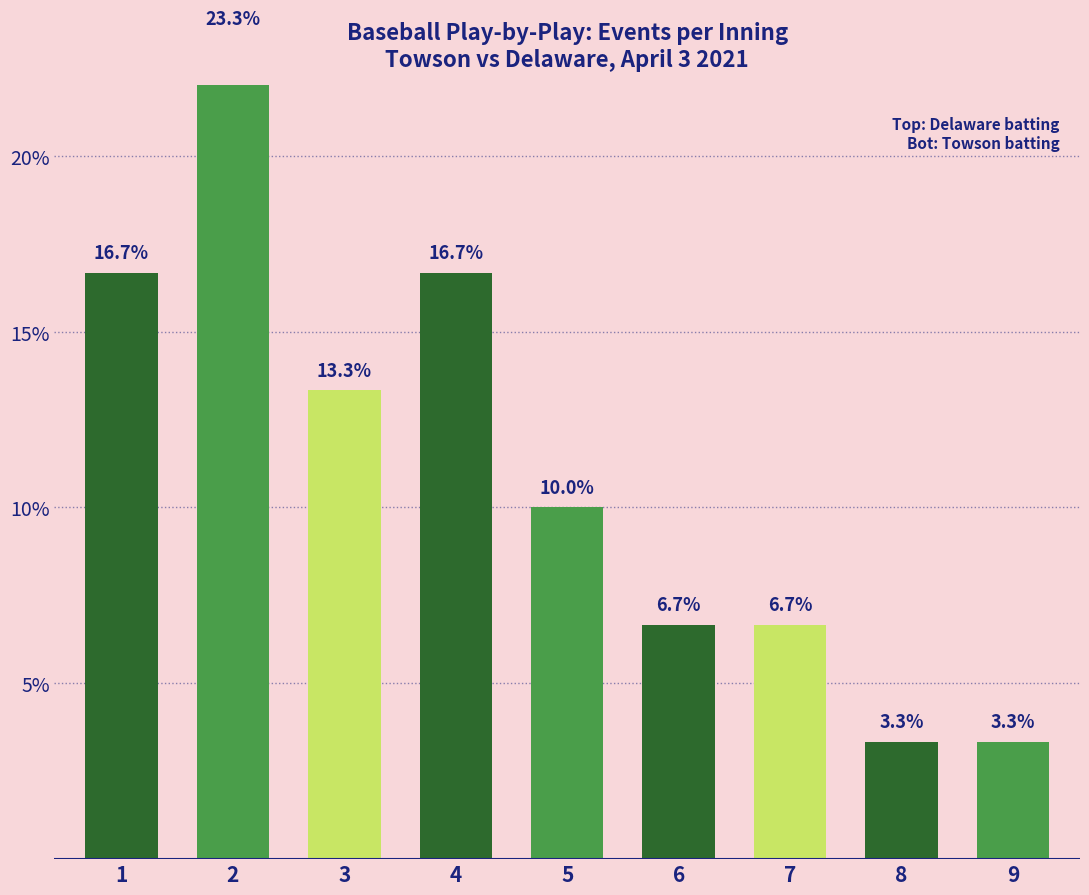

Is it true that the value at 5 is 10.0?

True